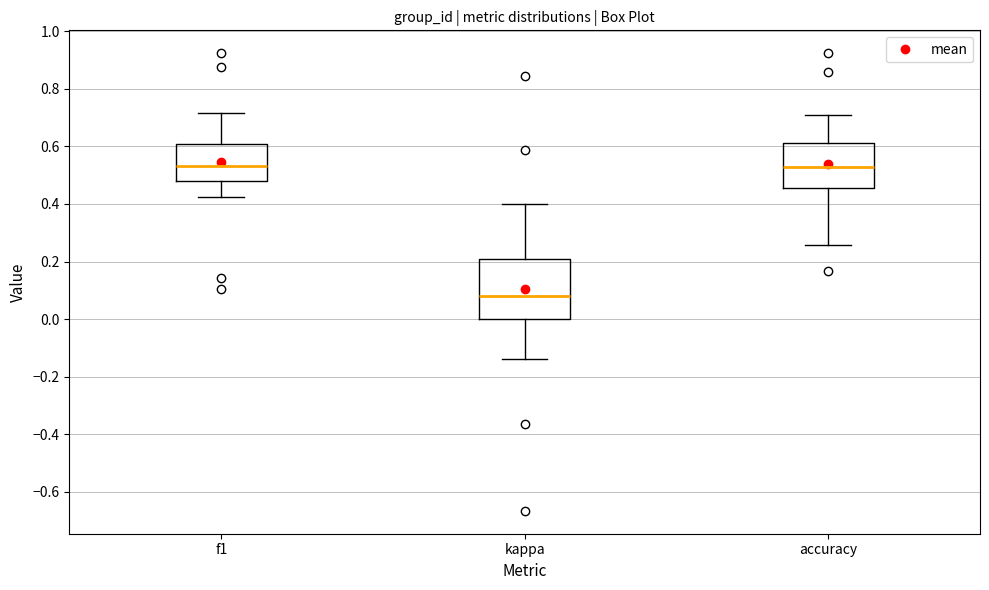

Where does the median line of the box for f1 sit on the y-axis? The values are not printed on the chart, so give them approximately, as read against the axis.

0.54